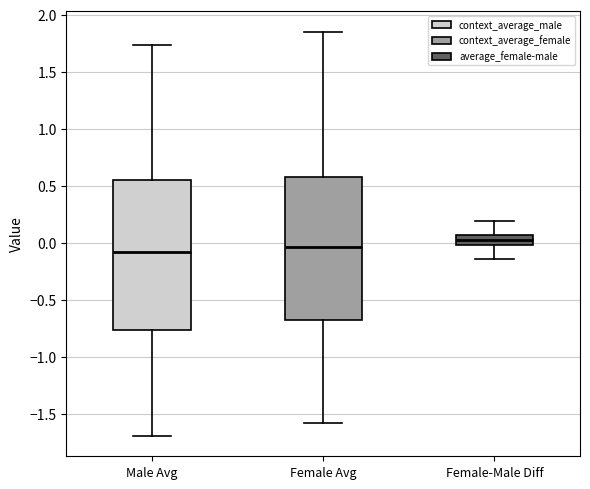

Reading left to right, transcribe this box plot: for each box, give where its median line is, the range the box spans, and where its two whiskers end, as read against the y-axis. The values are not printed on the chart, so give them approximately, as read against the axis.

Male Avg: median -0.05, box -0.75 to 0.55, whiskers -1.70 to 1.75
Female Avg: median -0.05, box -0.65 to 0.60, whiskers -1.60 to 1.85
Female-Male Diff: median 0.05 (inside the box), box 0.00 to 0.05, whiskers -0.15 to 0.20